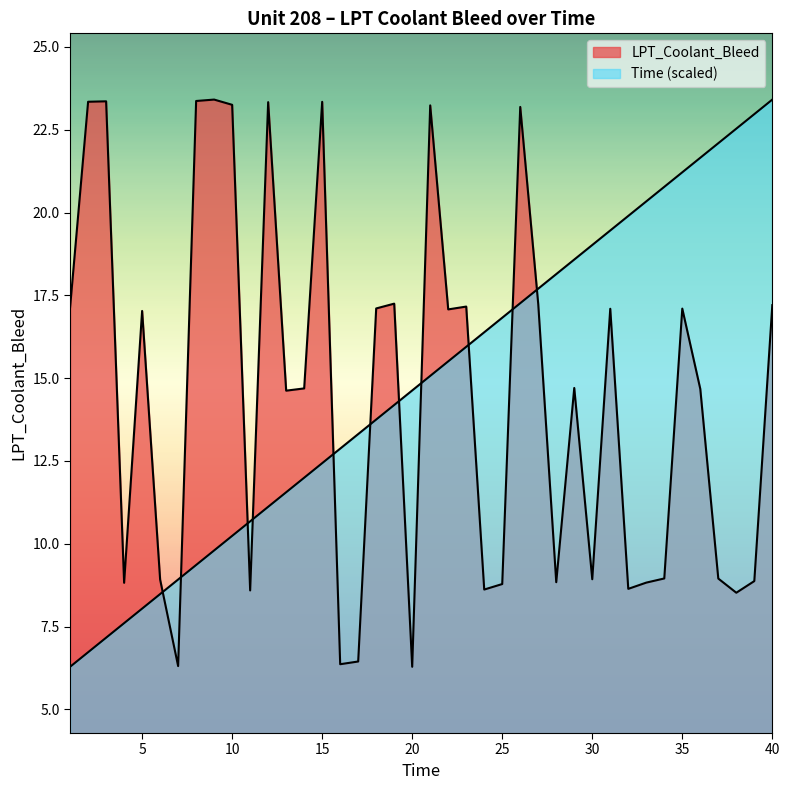

At which label does Time first exceed 15?

21